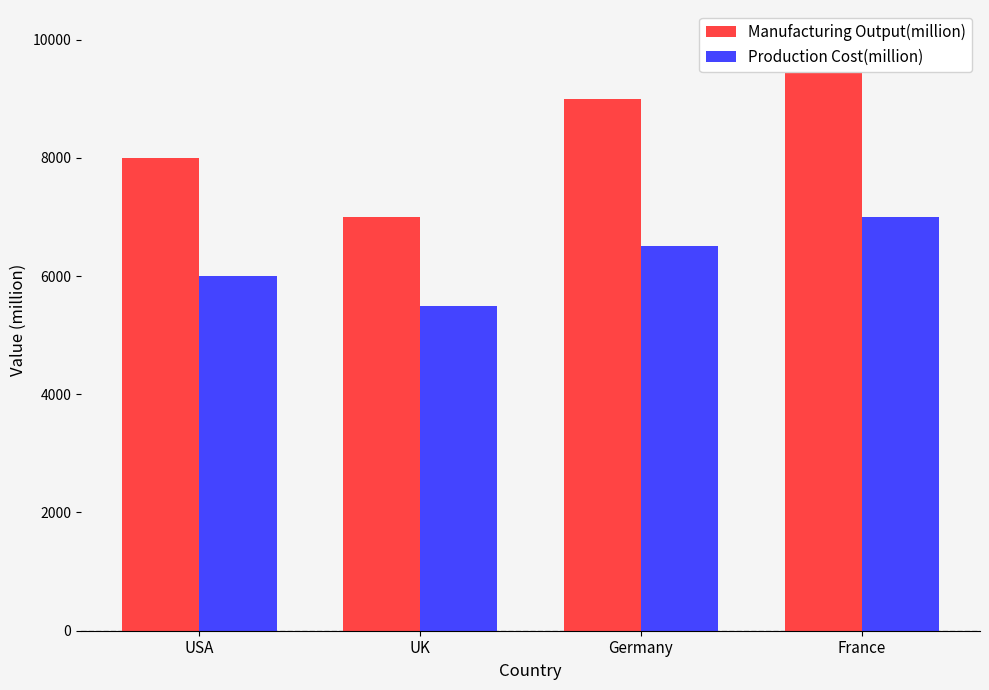

Rank the series by their average value, from lowest to highest.

Production Cost(million), Manufacturing Output(million)